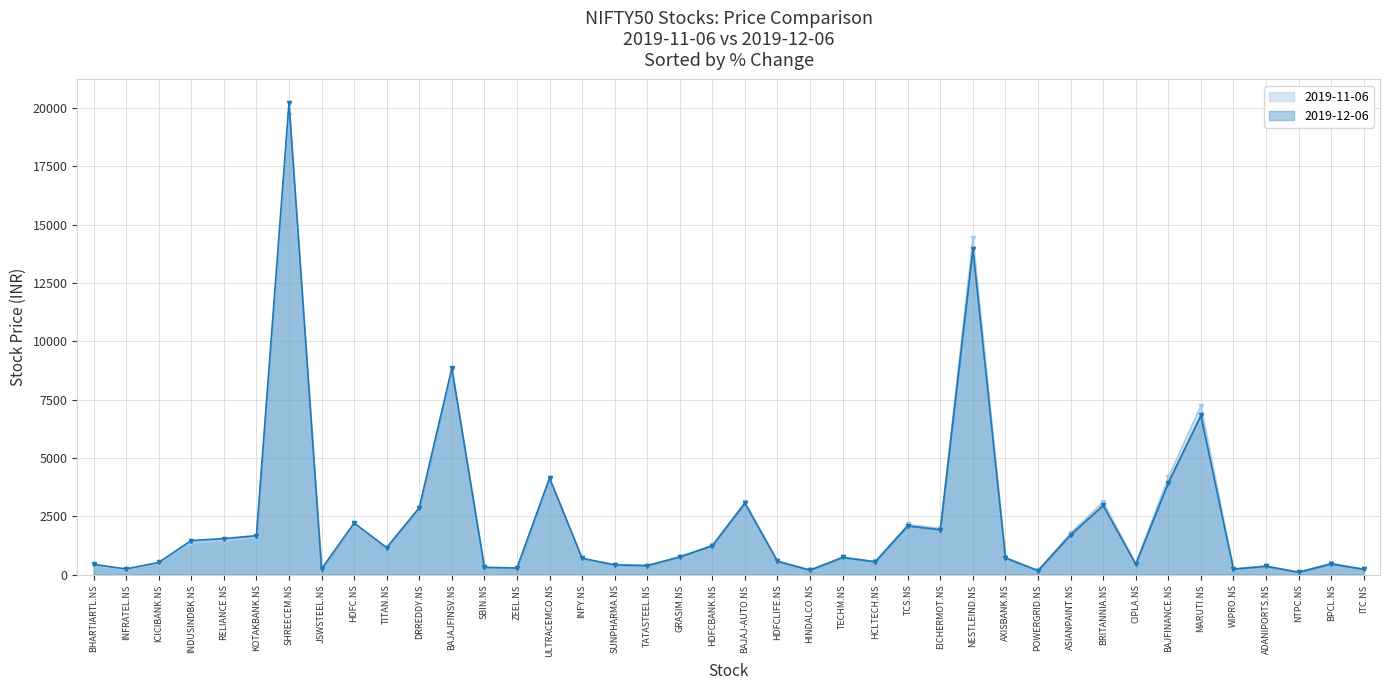

Which has a higher value, POWERGRID.NS or BPCL.NS?

BPCL.NS